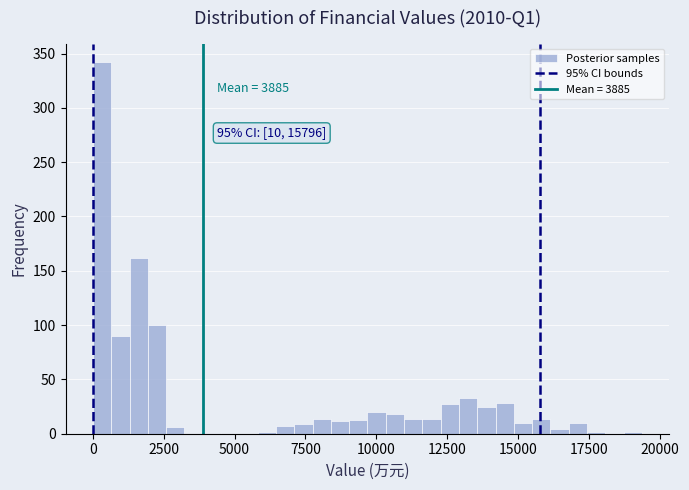

Read against the x-axis, roughly where is the centre of the tallest bar?

500